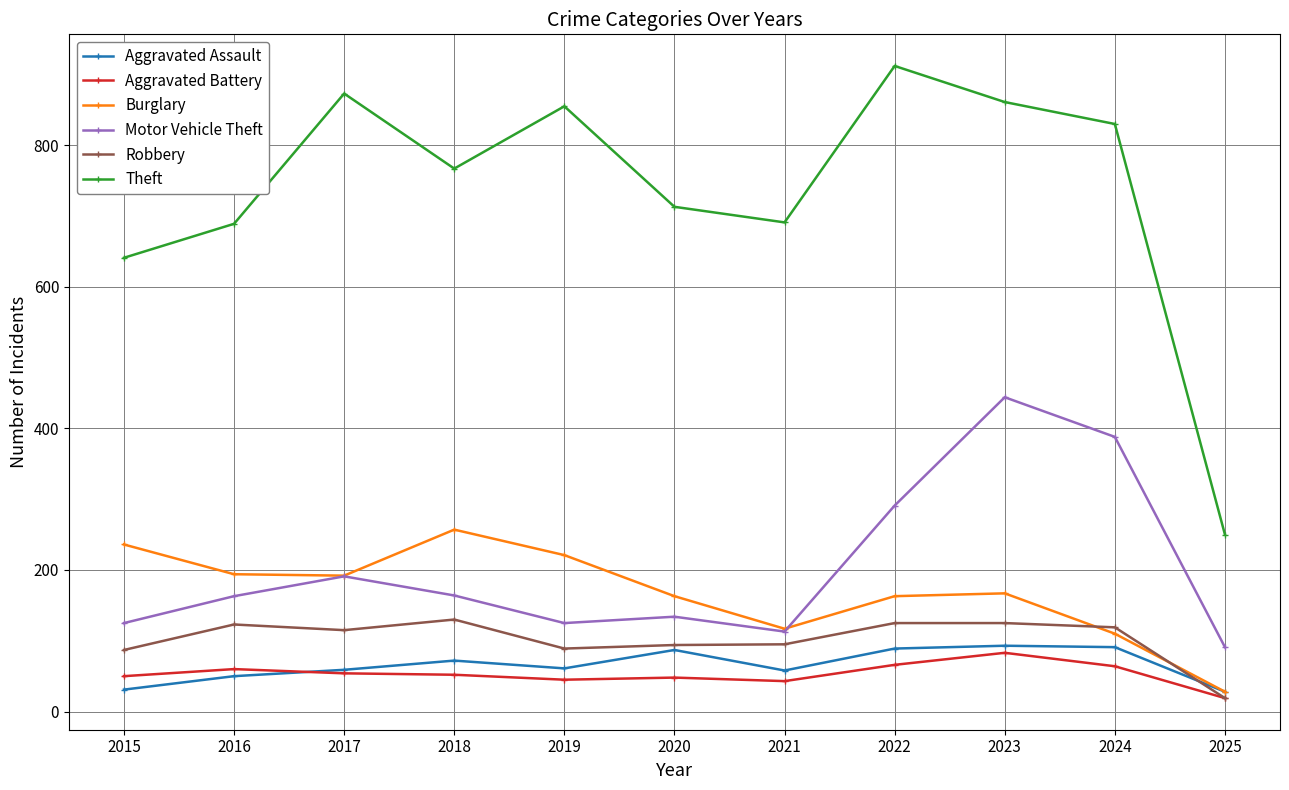

What is the difference between the maximum and minimum values in the Theft series?

662